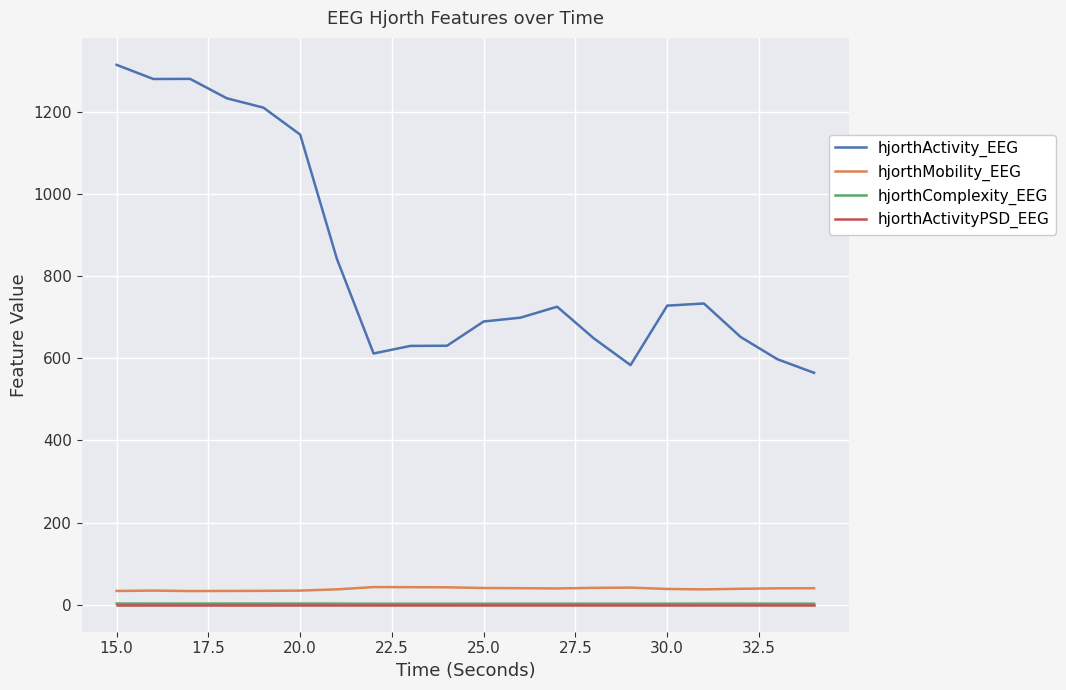

True or false: hjorthComplexity_EEG and hjorthActivity_EEG intersect in this chart.

False